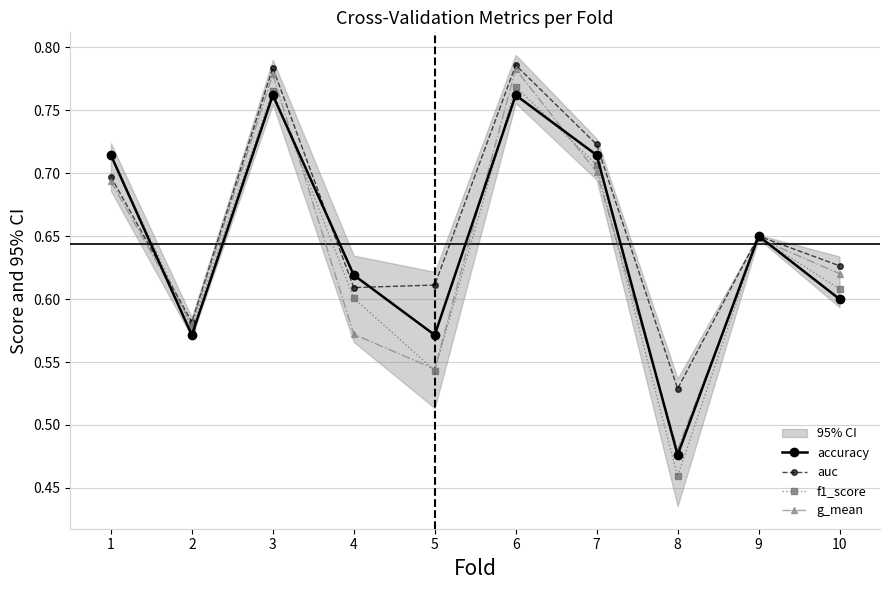

Rank the categories by f1_score value from highest to lowest.

6, 3, 1, 7, 9, 10, 4, 2, 5, 8